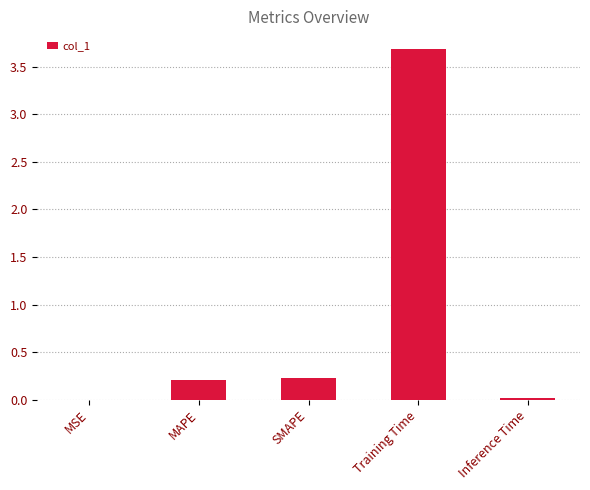

The value at SMAPE is 0.1. True or false?

False